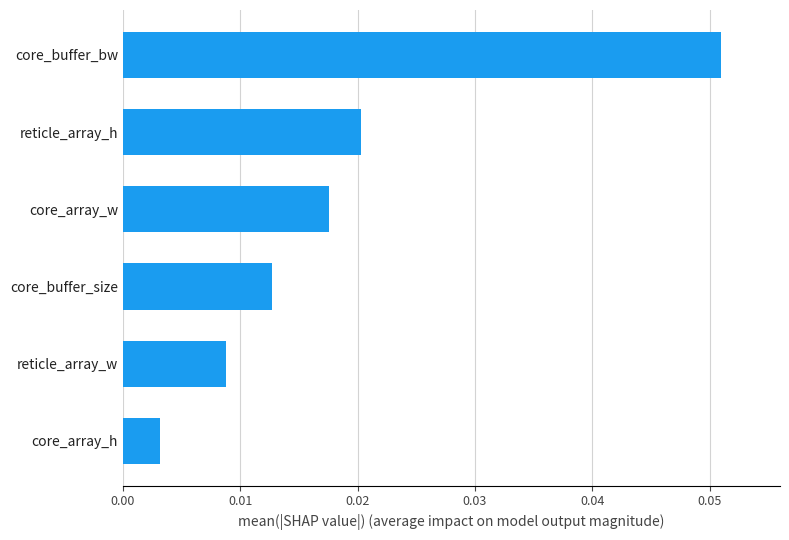

Rank the categories by value from highest to lowest.

core_buffer_bw, reticle_array_h, core_array_w, core_buffer_size, reticle_array_w, core_array_h